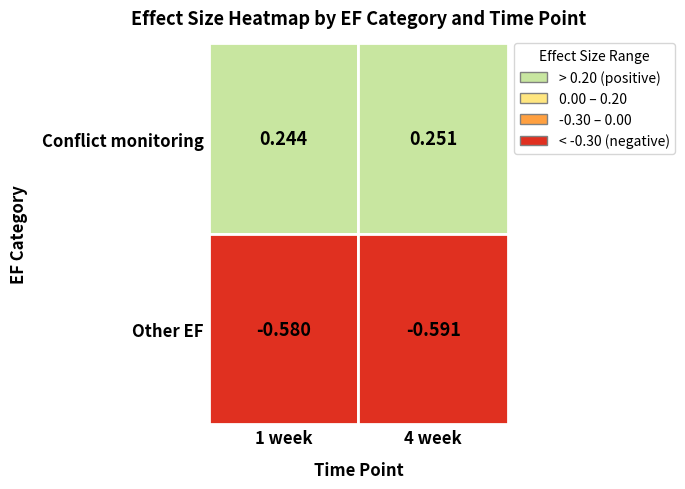

The Other EF series shows 0.4 at 2. True or false?

False